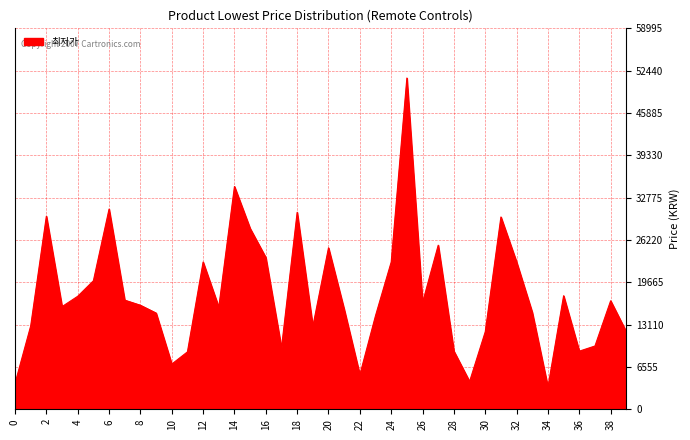

What is the greatest value displayed?

51300